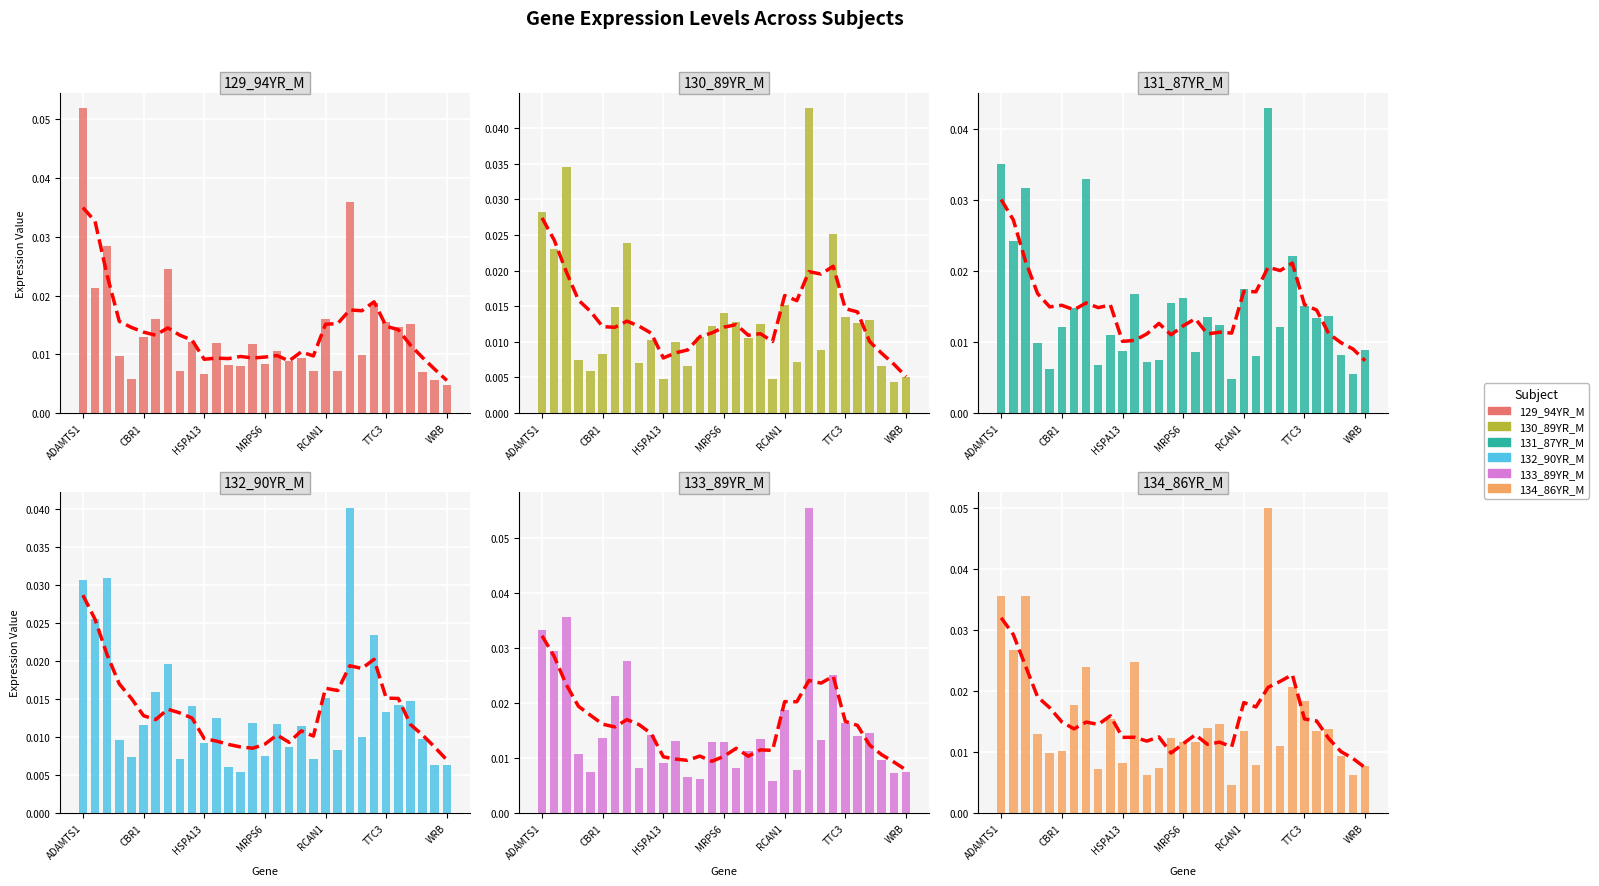

Reading right to left, list all the values displayed in this chart.

129_94YR_M: 0.0	0.0	0.0	0.0	0.0	0.0	0.0	0.0	0.0	0.0	0.0	0.0	0.0	0.0	0.0	0.0	0.0	0.0	0.0	0.0	0.0	0.0	0.0	0.0	0.0	0.0	0.0	0.0	0.0	0.0	0.1
130_89YR_M: 0.0	0.0	0.0	0.0	0.0	0.0	0.0	0.0	0.0	0.0	0.0	0.0	0.0	0.0	0.0	0.0	0.0	0.0	0.0	0.0	0.0	0.0	0.0	0.0	0.0	0.0	0.0	0.0	0.0	0.0	0.0
131_87YR_M: 0.0	0.0	0.0	0.0	0.0	0.0	0.0	0.0	0.0	0.0	0.0	0.0	0.0	0.0	0.0	0.0	0.0	0.0	0.0	0.0	0.0	0.0	0.0	0.0	0.0	0.0	0.0	0.0	0.0	0.0	0.0
132_90YR_M: 0.0	0.0	0.0	0.0	0.0	0.0	0.0	0.0	0.0	0.0	0.0	0.0	0.0	0.0	0.0	0.0	0.0	0.0	0.0	0.0	0.0	0.0	0.0	0.0	0.0	0.0	0.0	0.0	0.0	0.0	0.0
133_89YR_M: 0.0	0.0	0.0	0.0	0.0	0.0	0.0	0.0	0.1	0.0	0.0	0.0	0.0	0.0	0.0	0.0	0.0	0.0	0.0	0.0	0.0	0.0	0.0	0.0	0.0	0.0	0.0	0.0	0.0	0.0	0.0
134_86YR_M: 0.0	0.0	0.0	0.0	0.0	0.0	0.0	0.0	0.1	0.0	0.0	0.0	0.0	0.0	0.0	0.0	0.0	0.0	0.0	0.0	0.0	0.0	0.0	0.0	0.0	0.0	0.0	0.0	0.0	0.0	0.0